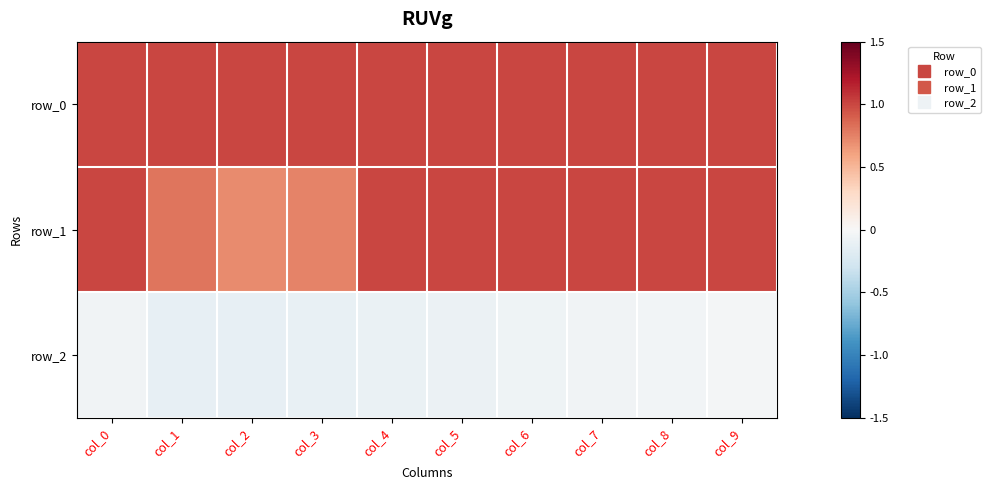

True or false: row_0 has a value of 1.6 at col_2.

False